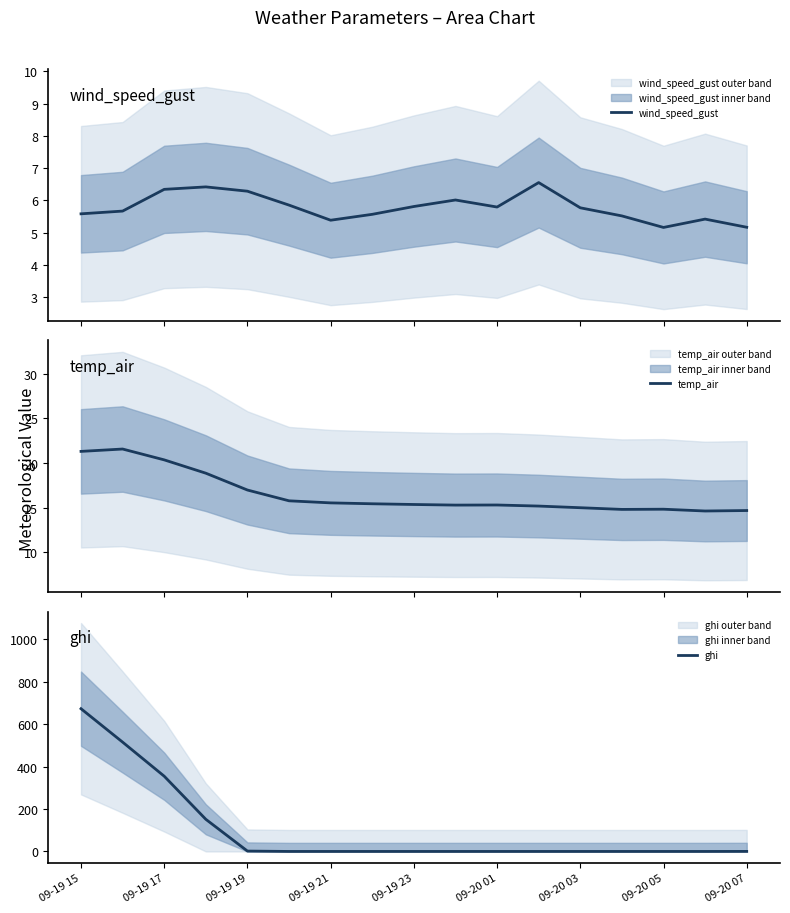

What is the sum of all ghi values?

1696.7